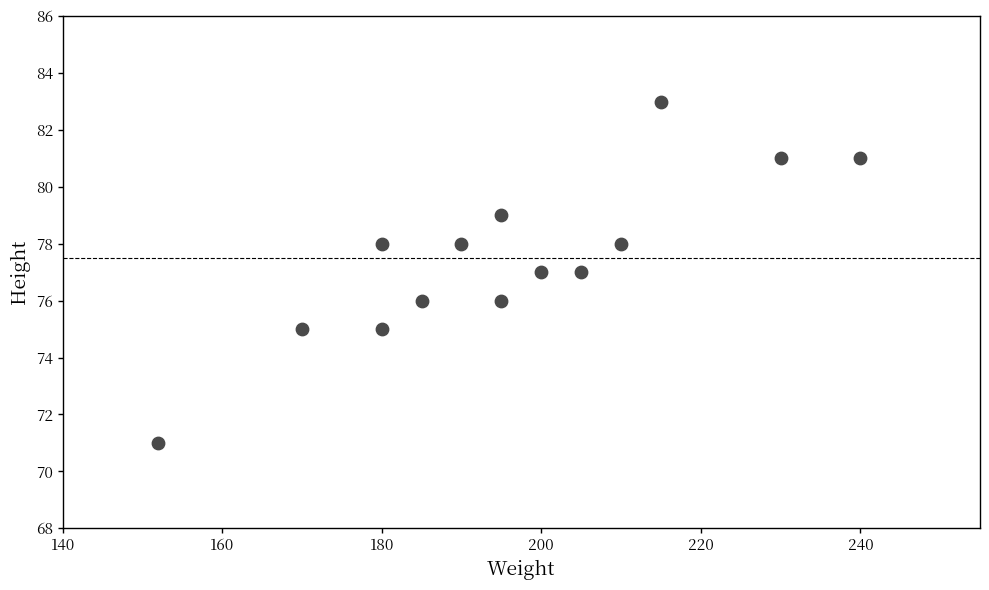

What is the range of Y values (max minus min)?

12